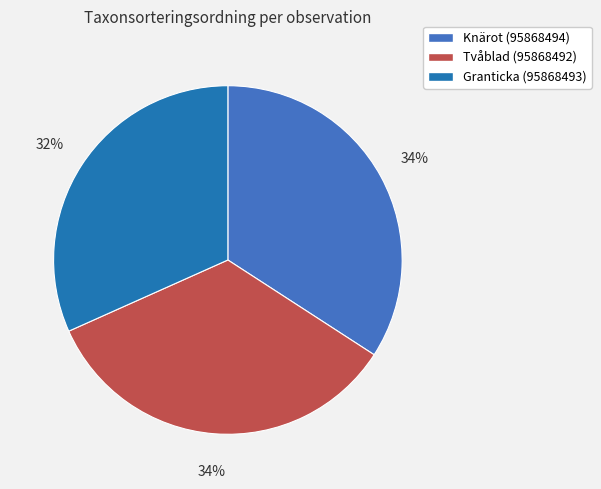

Which category has the smallest portion of the pie?

Granticka (95868493)